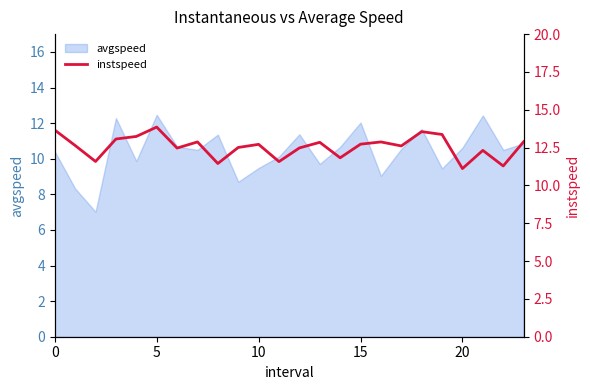

What is the highest value of the avgspeed series?

12.5